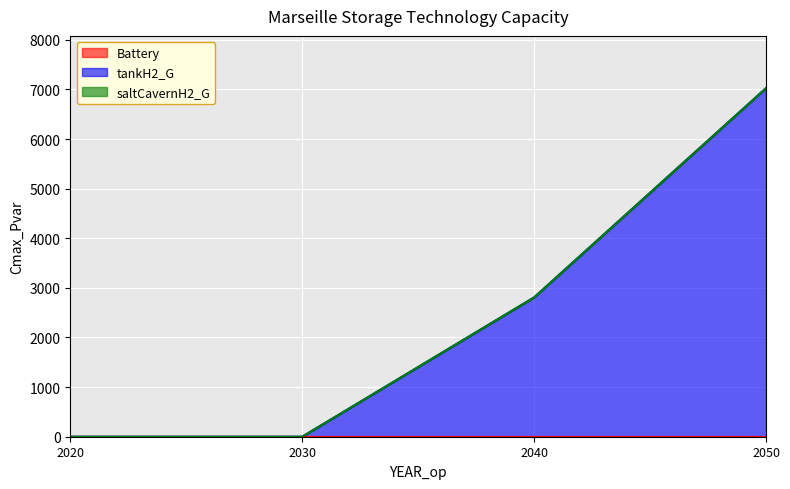

Does the chart display data point markers on the line(s)?

No